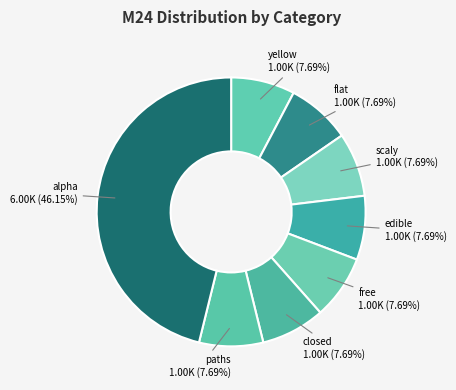

How many slices are in this pie chart?

8